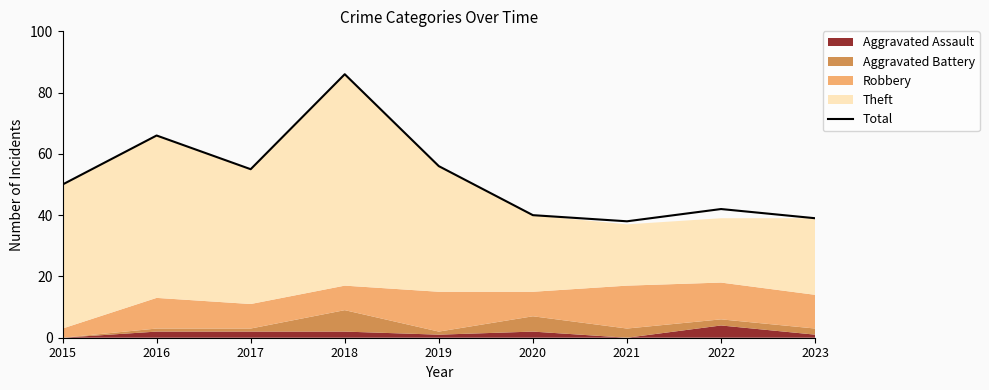

What is the approximate value at 2015, to the nearest 10?

50